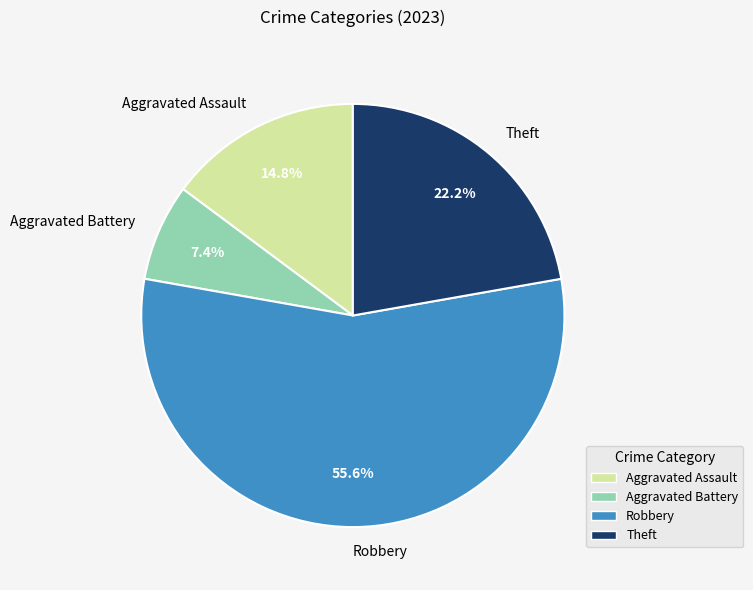

Which slice represents more than half of the pie?

Robbery